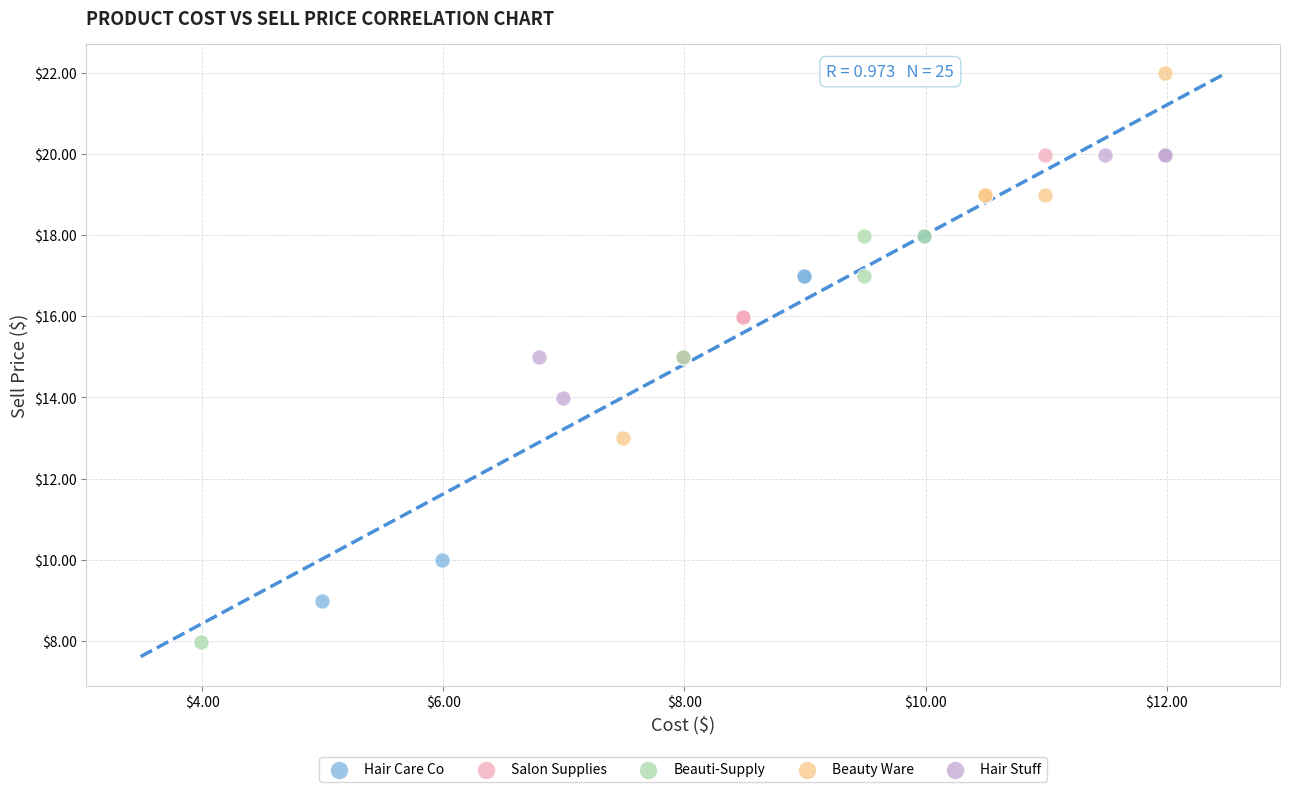

What are all the series names shown in the legend?

Hair Care Co, Salon Supplies, Beauti-Supply, Beauty Ware, Hair Stuff